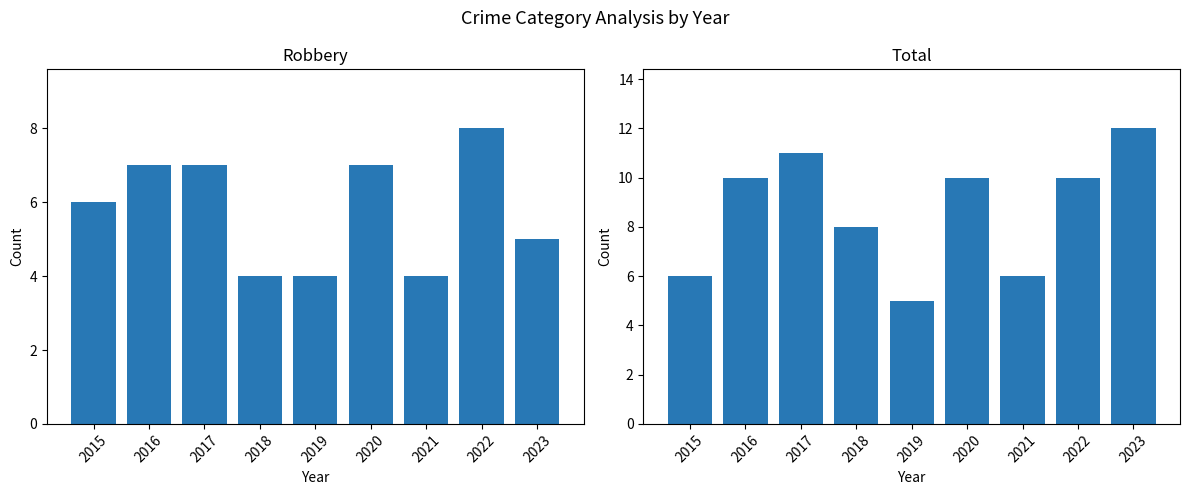

What is the difference between the maximum and minimum values in the Robbery series?

4